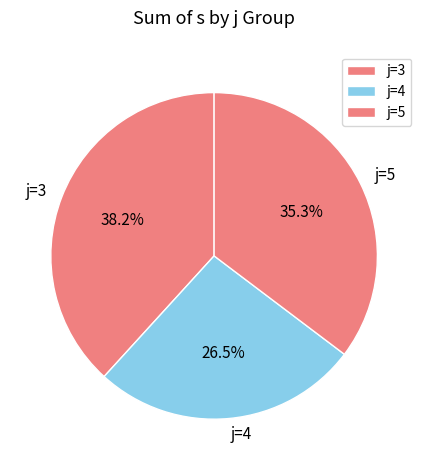

Is the sum of j=3 and j=4 greater than half?

Yes